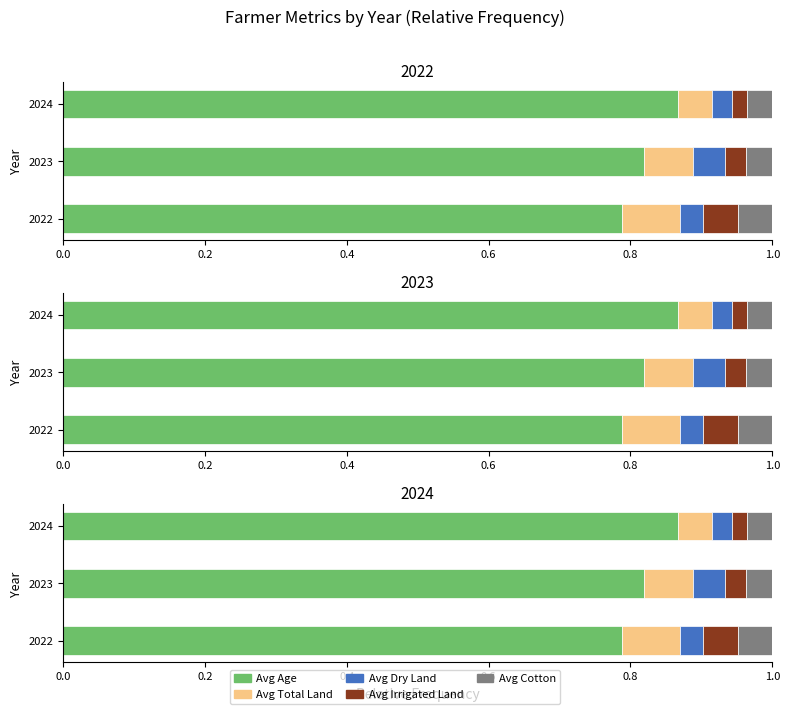

Which has a higher value, 2024 or 2023?

2024